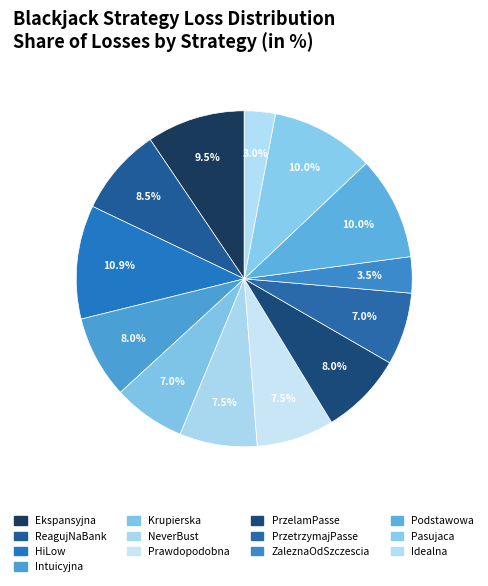

How many slices are in this pie chart?

13